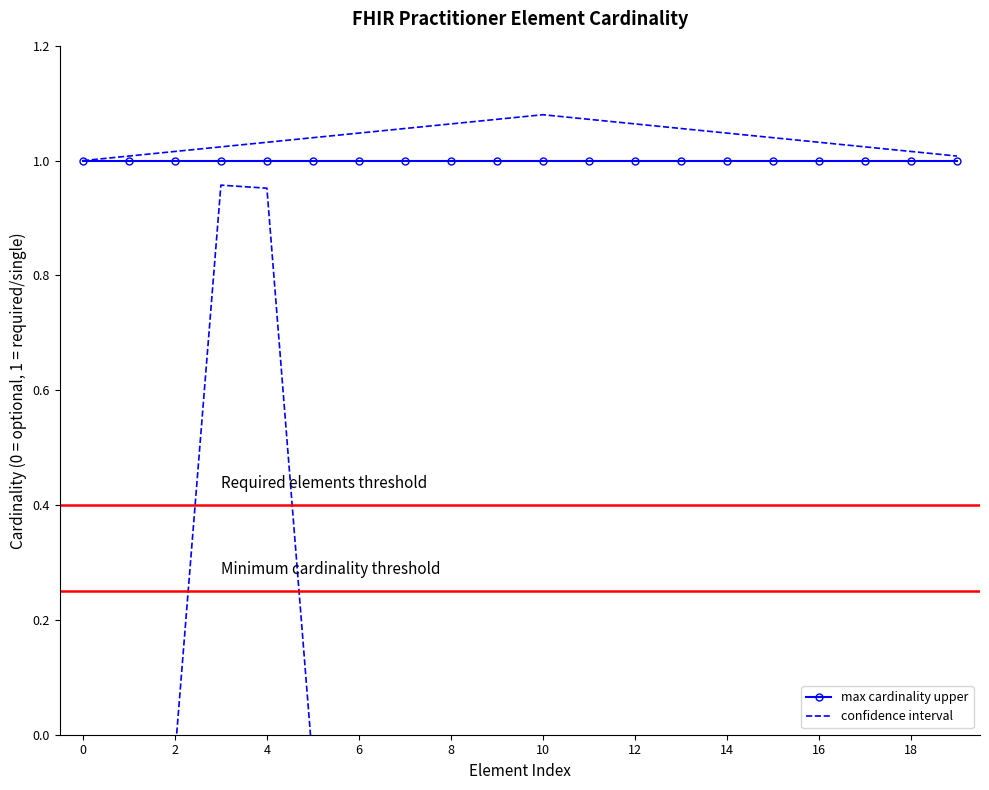

Reading right to left, what are all the values shown in this chart?

min_cardinality: 0	0	0	0	0	0	0	0	0	0	0	0	0	0	0	0	0	0	0	0
max_cardinality_upper: 1	1	1	1	1	1	1	1	1	1	1	1	1	1	1	1	1	1	1	1
max_cardinality_lower: 0	0	0	0	0	0	0	0	0	0	0	0	0	0	0	1	1	0	0	0